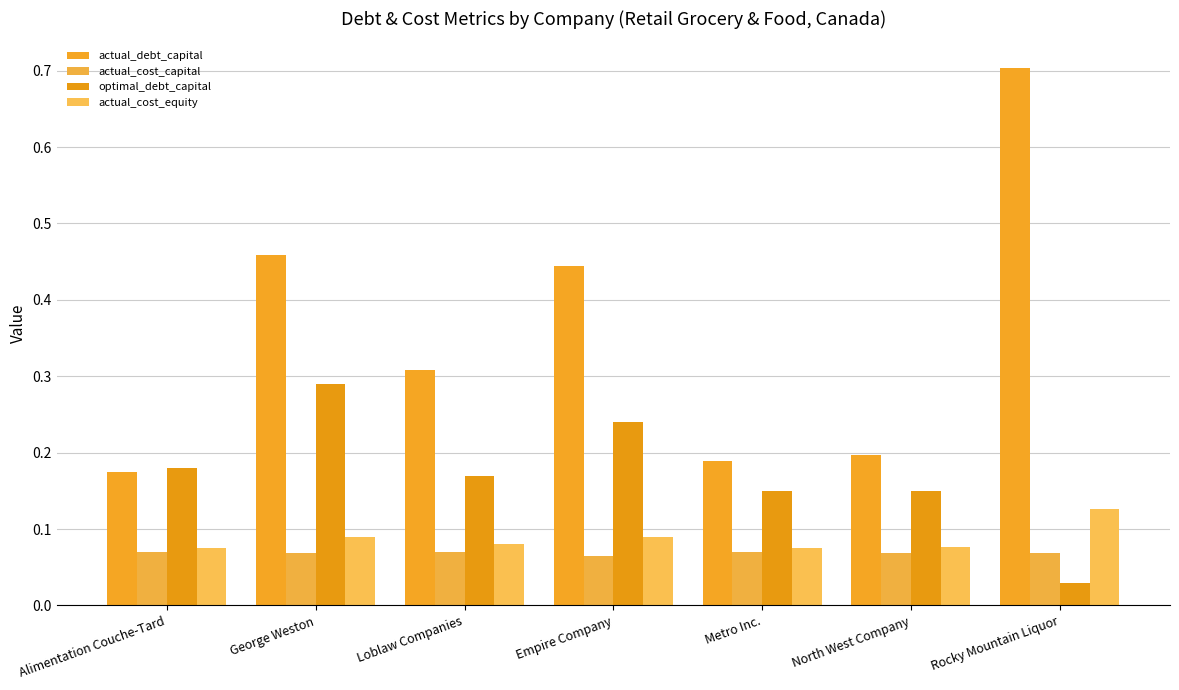

What are all the series names shown in the legend?

actual_debt_capital, actual_cost_capital, optimal_debt_capital, actual_cost_equity